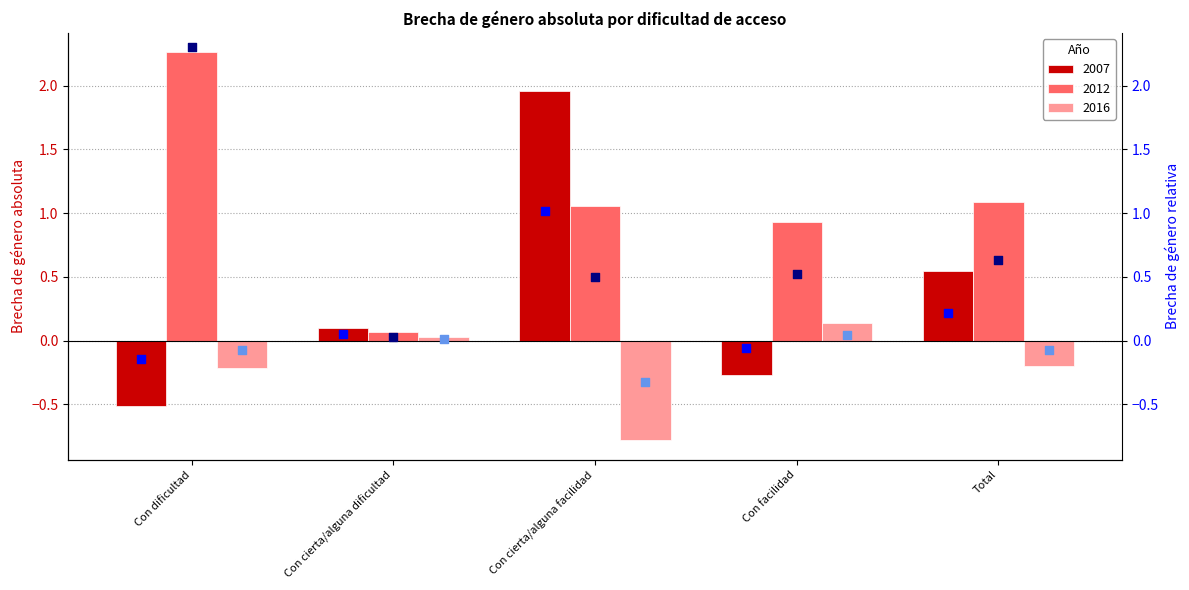

Which series contains the highest Y value?

Relativa 2012